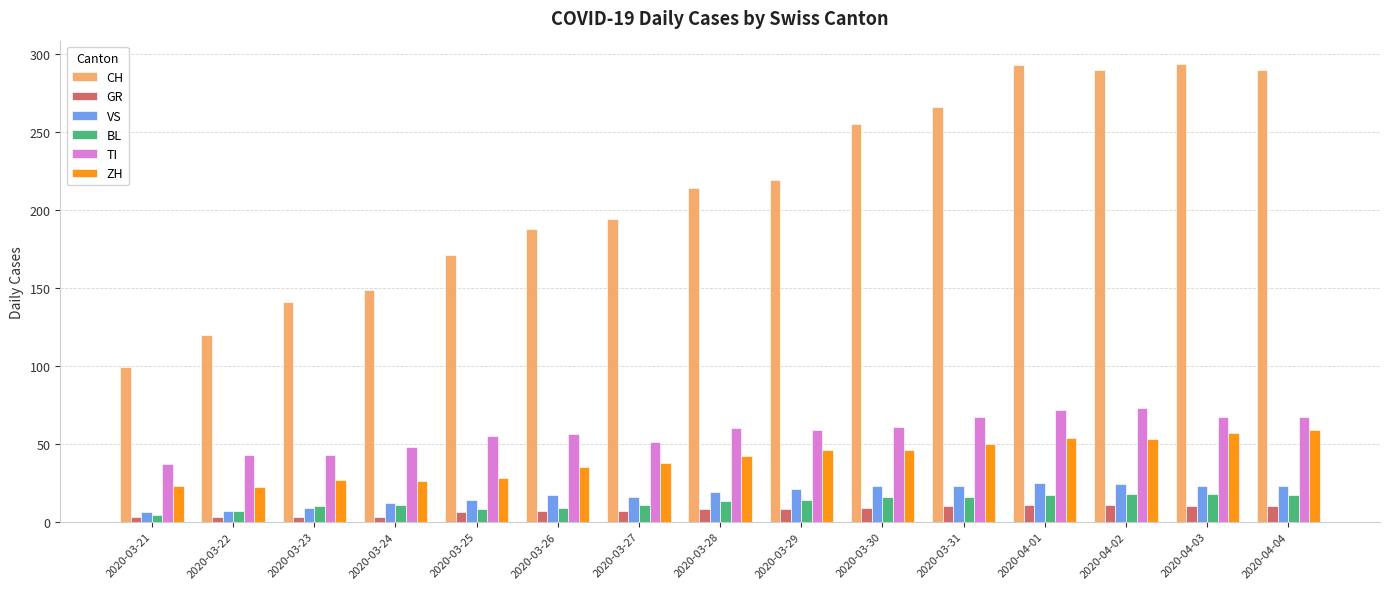

What is the difference between the second highest and second lowest values in the ZH series?

34